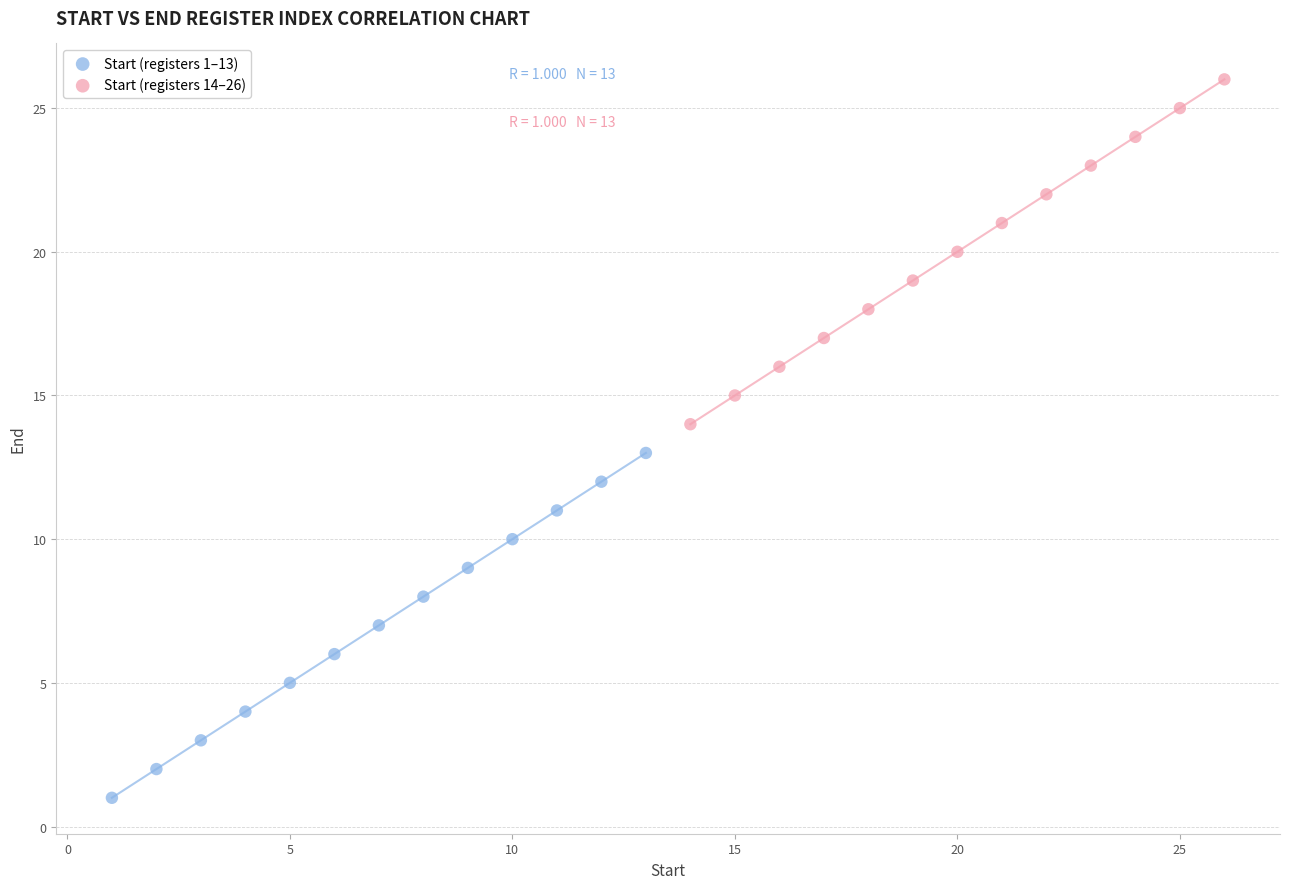

What are all the series names shown in the legend?

Start (registers 1–13), Start (registers 14–26)